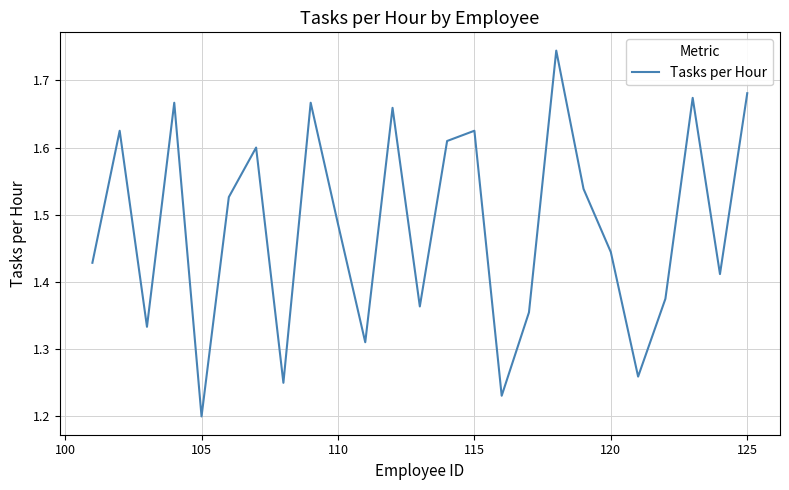

What is the difference between the maximum and minimum values?

0.5